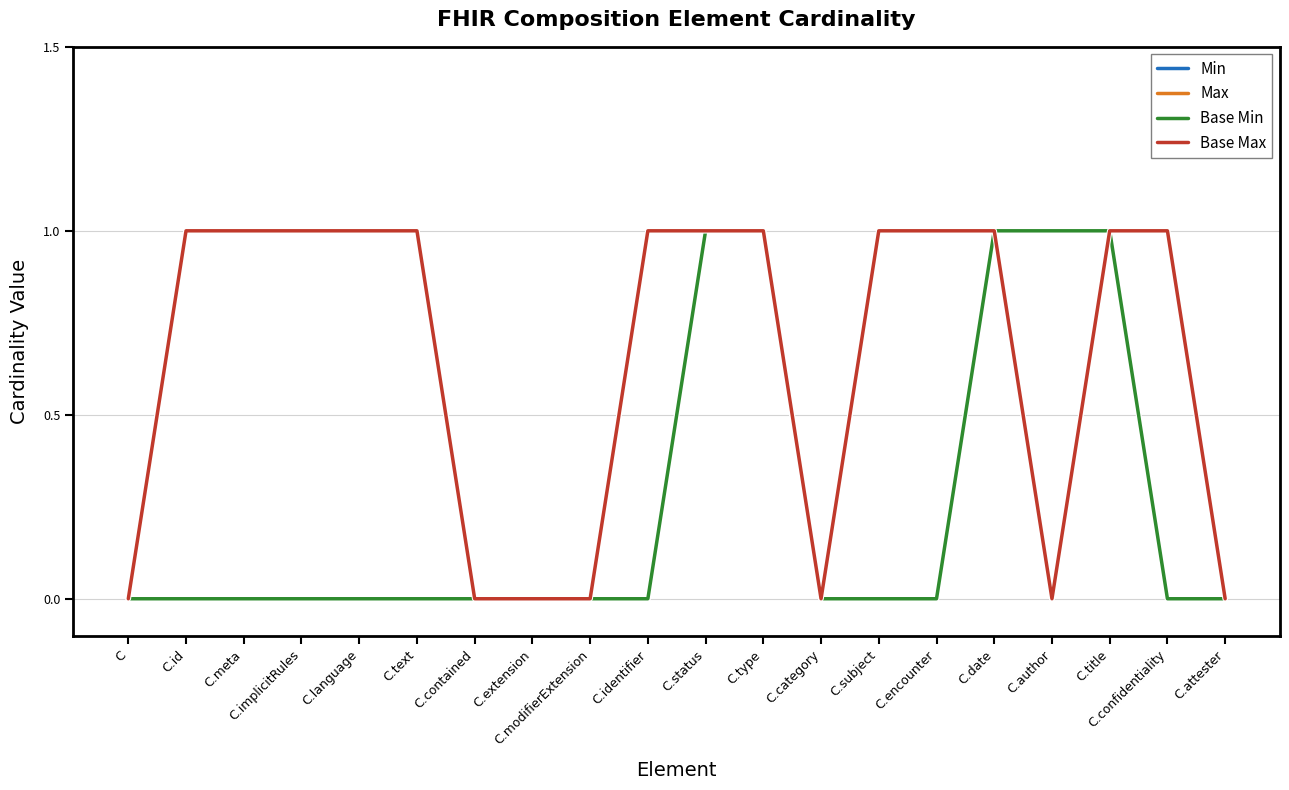

True or false: Base Max has a value of 1 at C.meta.

True